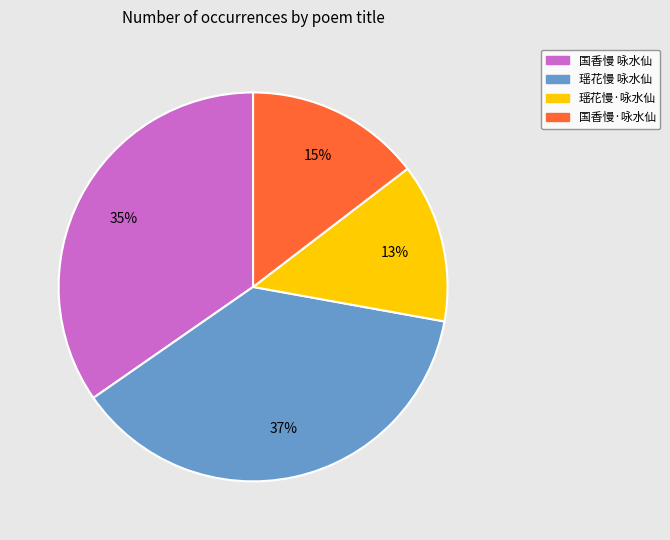

Which slice is the largest?

瑶花慢 咏水仙